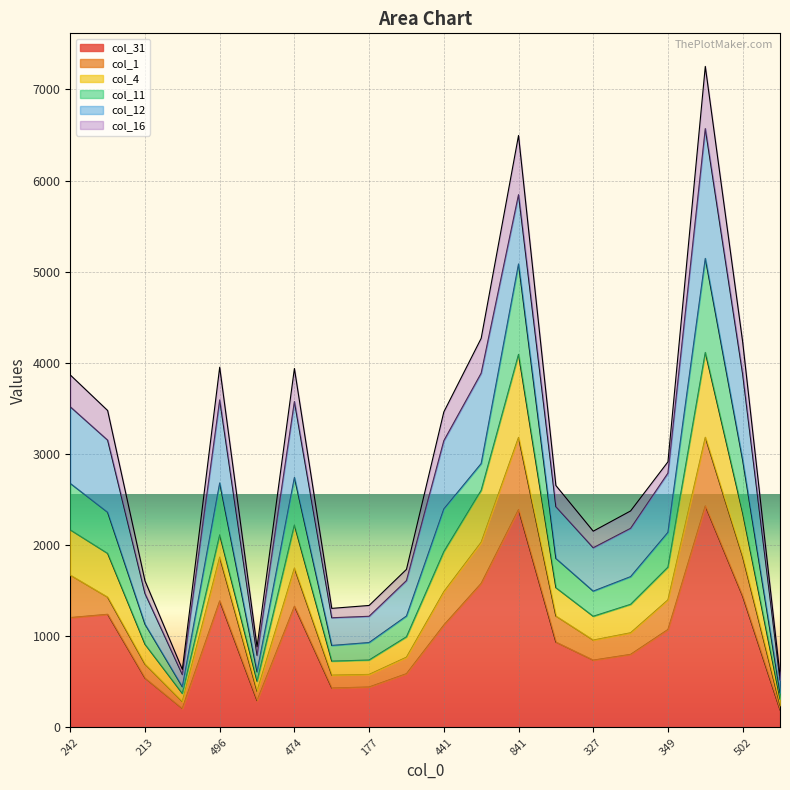

What is the difference between the col_31 values at 502 and 441?

316